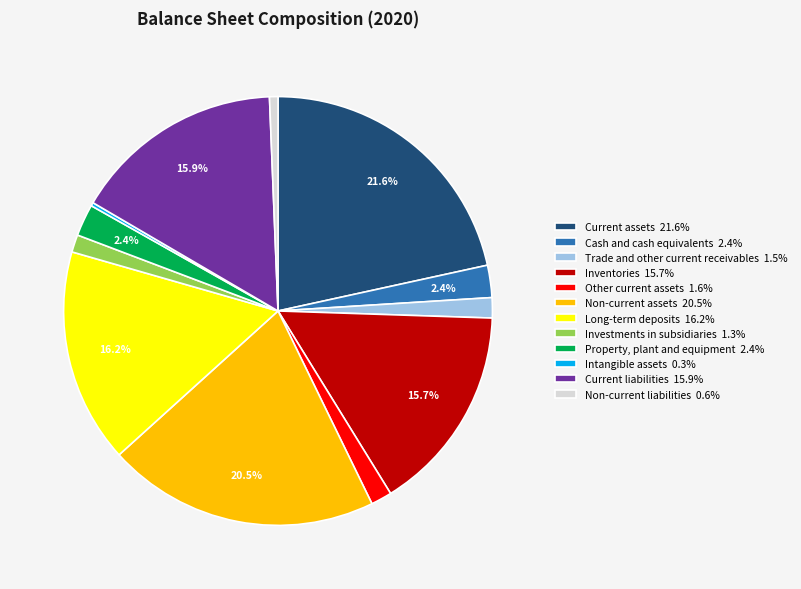

What percentage is the Inventories slice, to the nearest percent?

16%